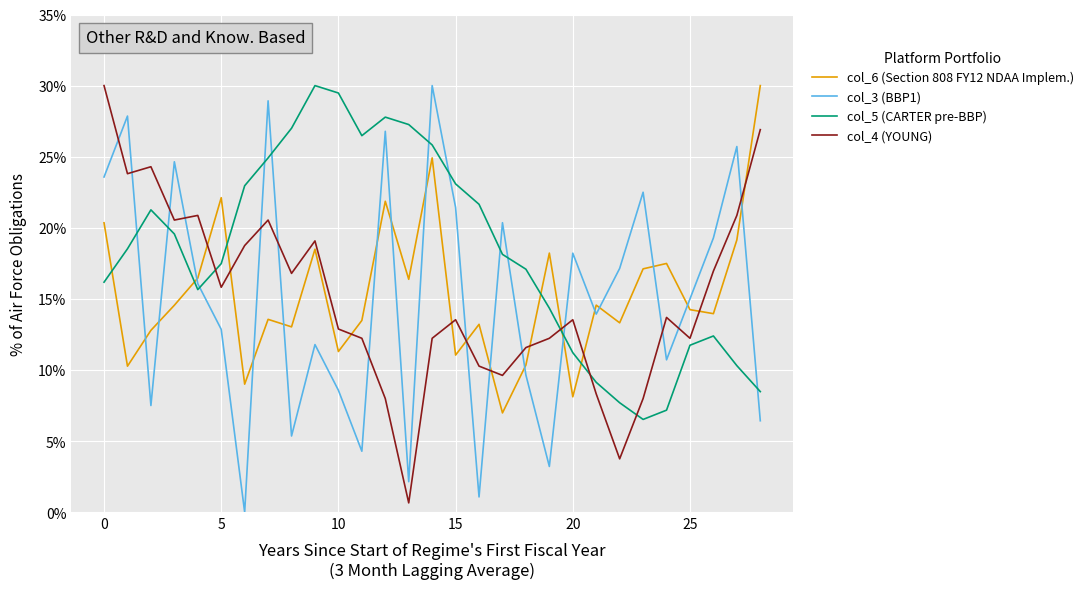

What is the difference between the maximum and minimum values in the col_4 (YOUNG) series?

29.3